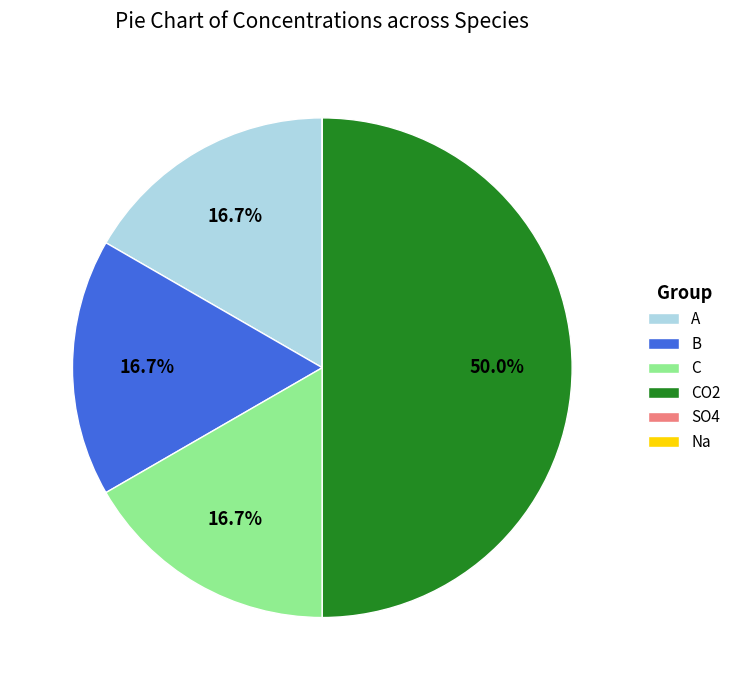

What percentage is NOT represented by C?

83.3%